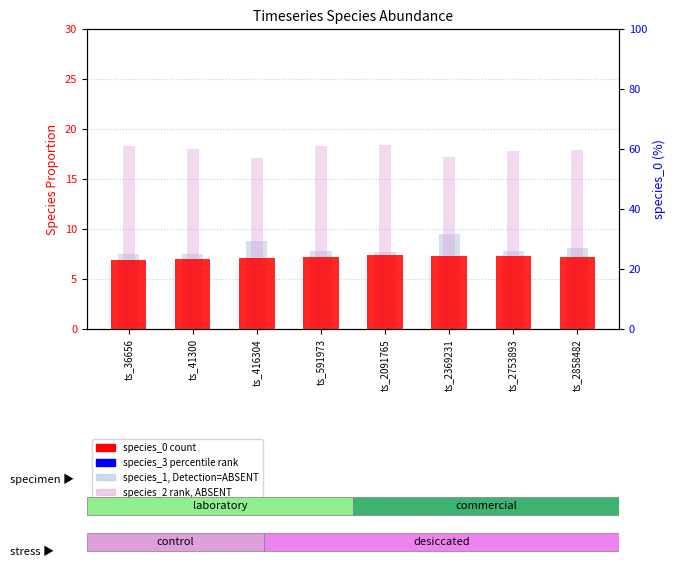

At which category is the sum across all series the highest?

ts_2369231